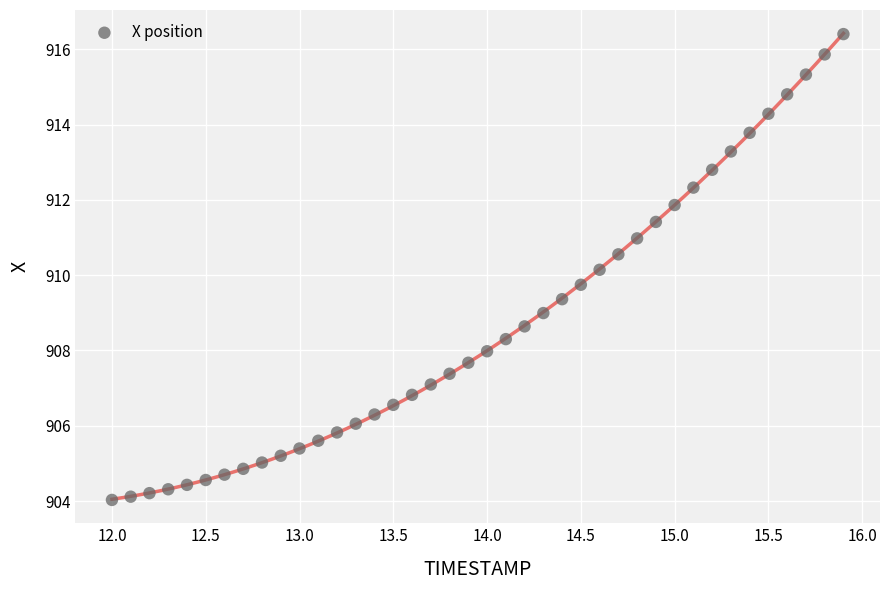

What is the range of Y values (max minus min)?

12.4